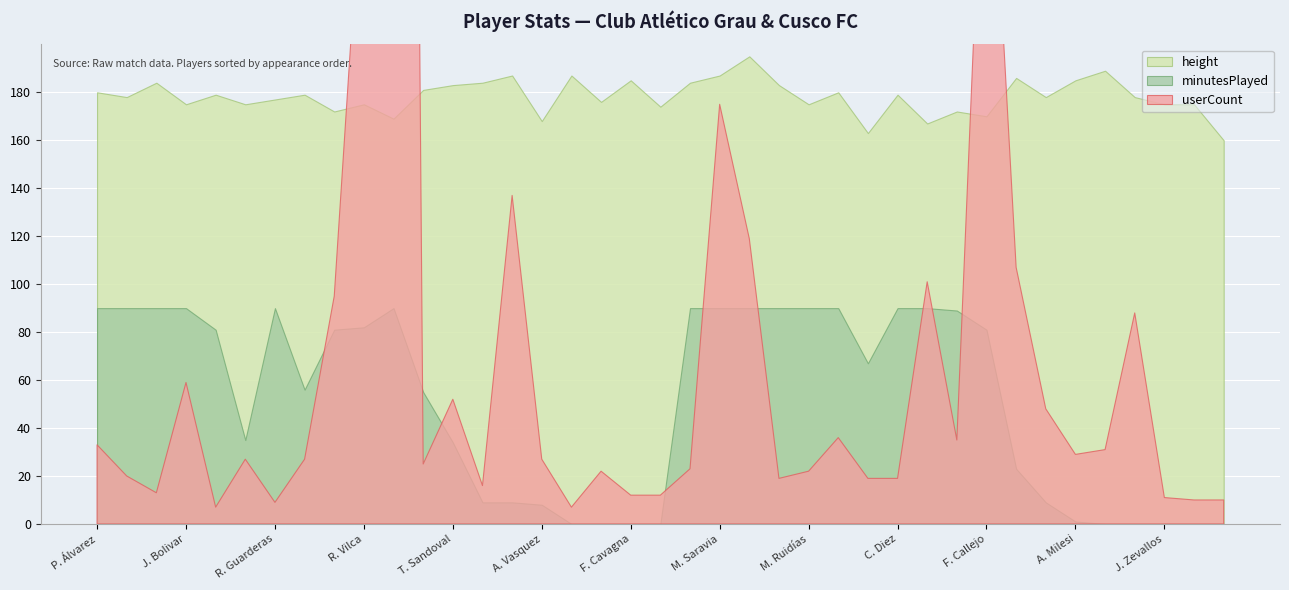

How many distinct data groups are displayed?

3